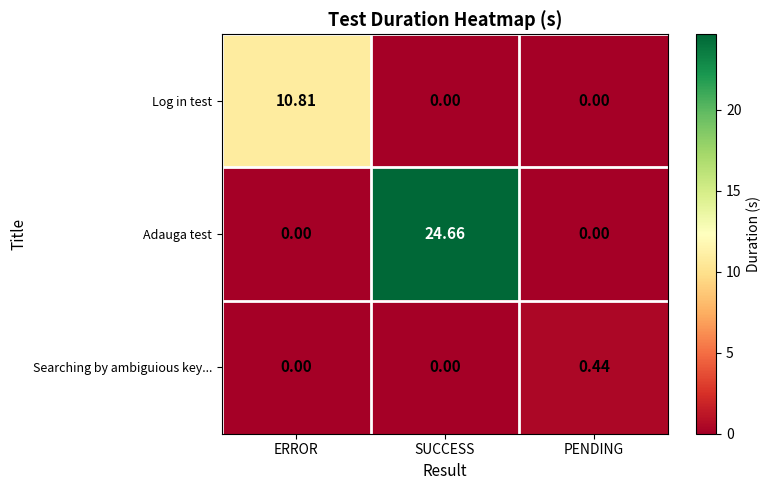

Which series has the largest total across all categories?

Adauga test